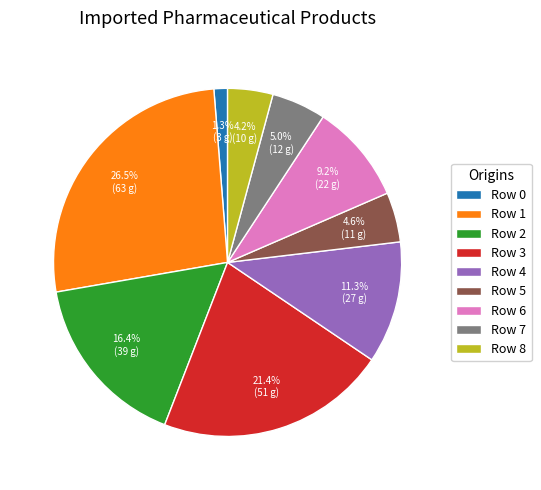

Which slice is the largest?

Row 1